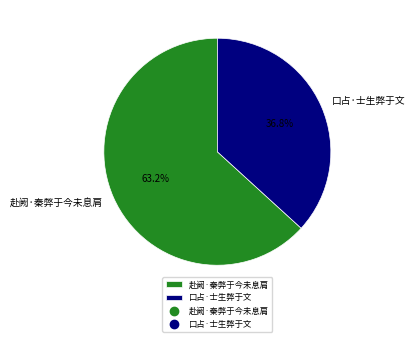

Rank the categories by value from lowest to highest.

口占·士生弊于文, 赴阙·秦弊于今未息肩